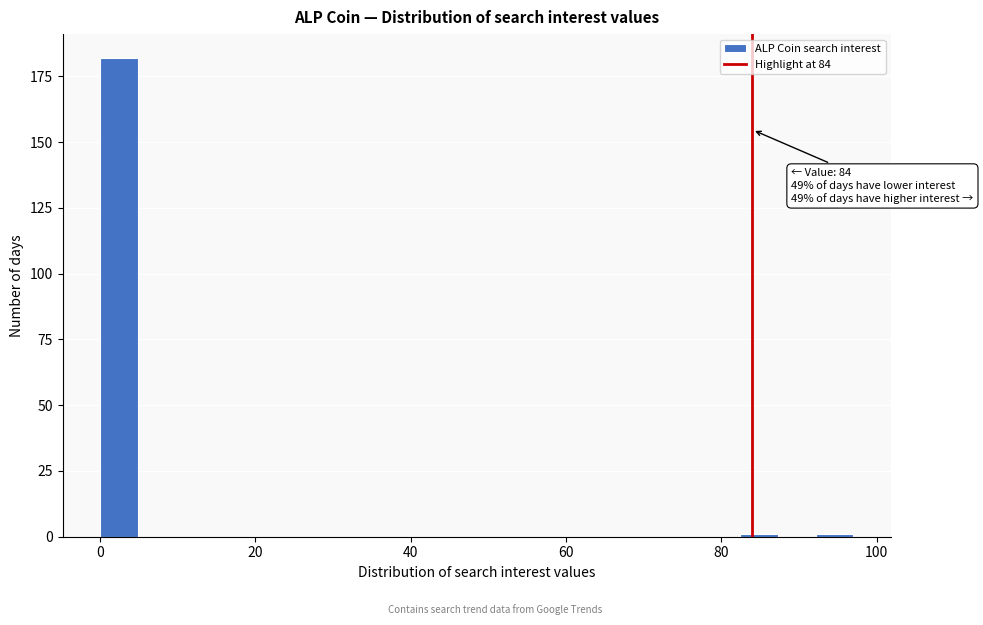

Around what value on the x-axis is the tallest bar? Give the approximate position of its centre, as read against the axis.

2